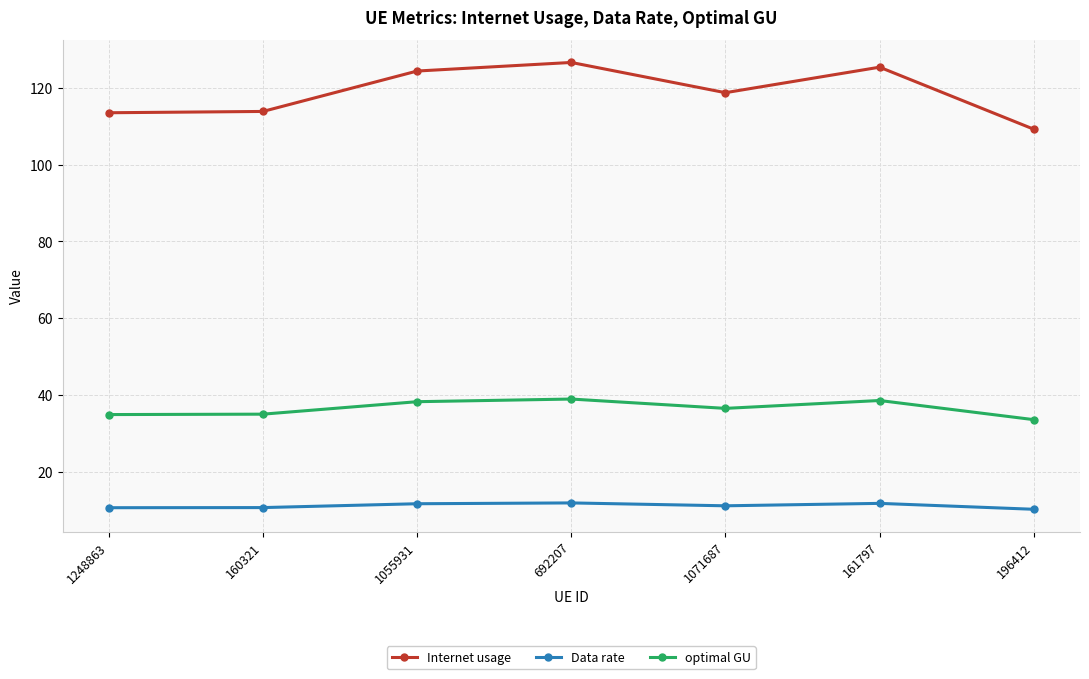

What is the minimum value shown in the chart?

10.4